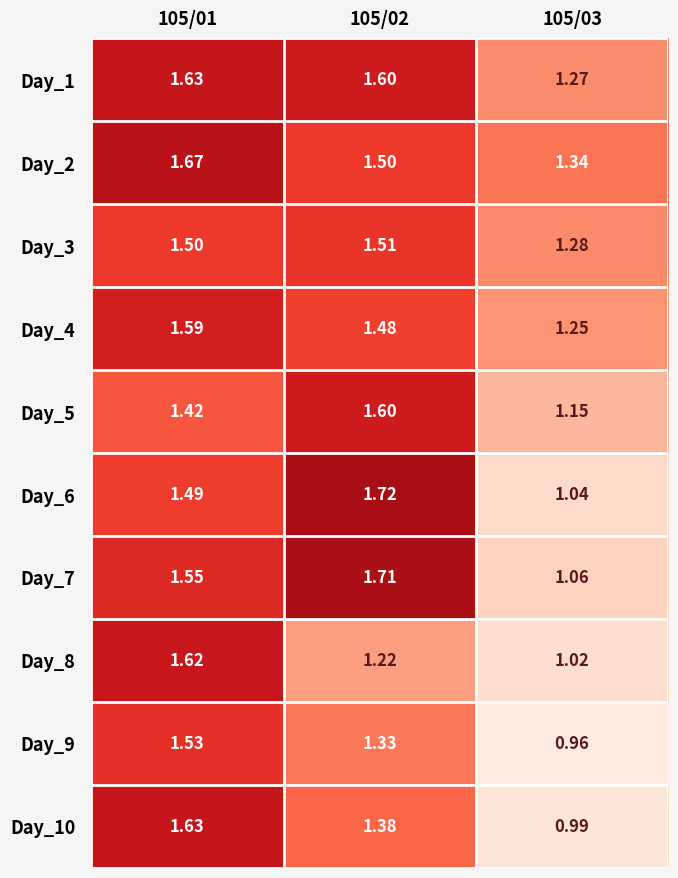

What is the total value across all series at 105/03?

11.4